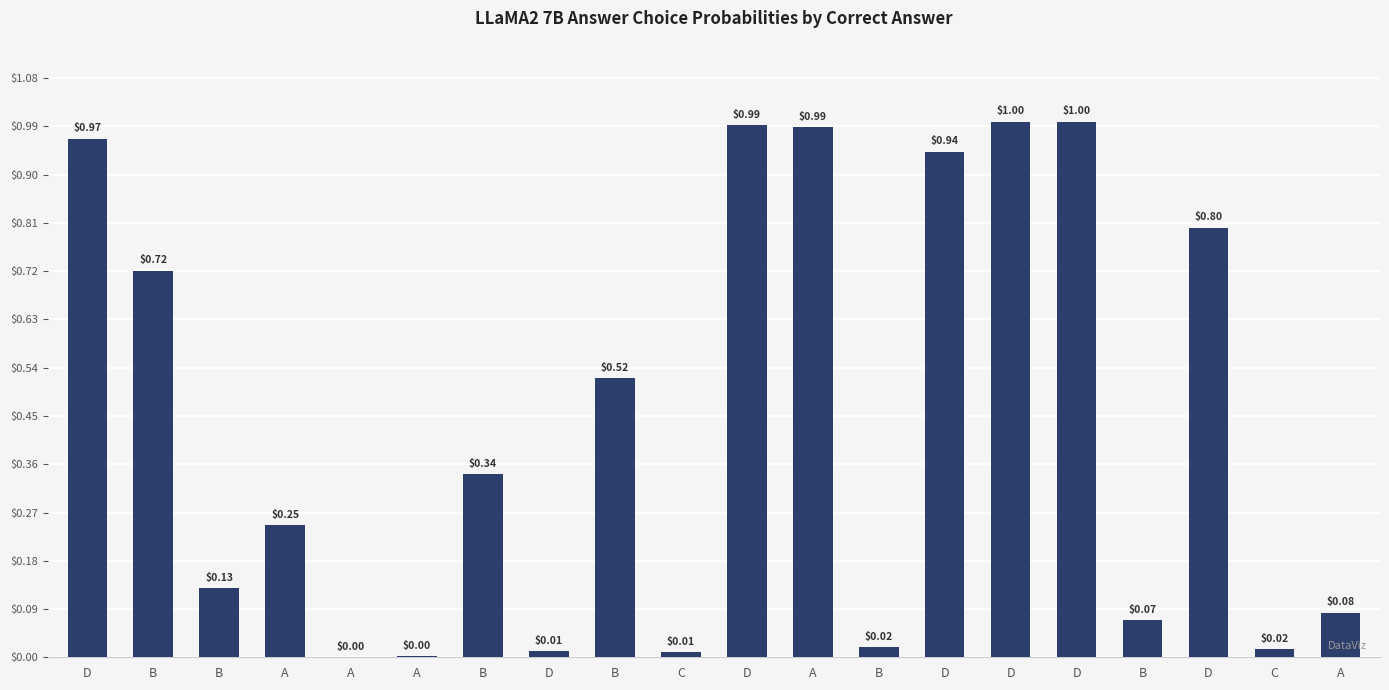

List the labels in order of value, largest first.

D, D, D, A, D, D, D, B, B, B, A, B, A, B, B, C, D, C, A, A